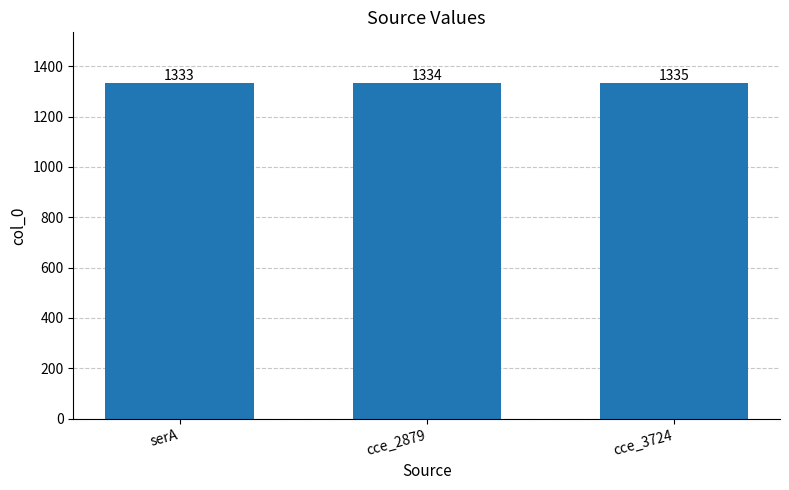

What is the maximum value shown in the chart?

1335